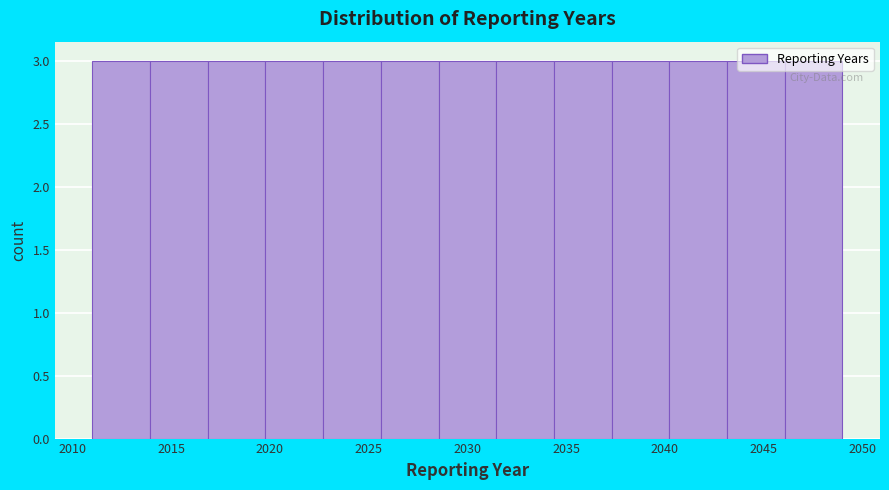

Reading left to right, transcribe this chart: for each bar, give the range it covers on the x-axis and its height. Neither the bar edges nor the heights are printed on the chart, so give them approximately, as read against the axes.

2011.0 to 2014.0: 3
2014.0 to 2017.0: 3
2017.0 to 2020.0: 3
2020.0 to 2022.5: 3
2022.5 to 2025.5: 3
2025.5 to 2028.5: 3
2028.5 to 2031.5: 3
2031.5 to 2034.5: 3
2034.5 to 2037.5: 3
2037.5 to 2040.0: 3
2040.0 to 2043.0: 3
2043.0 to 2046.0: 3
2046.0 to 2049.0: 3